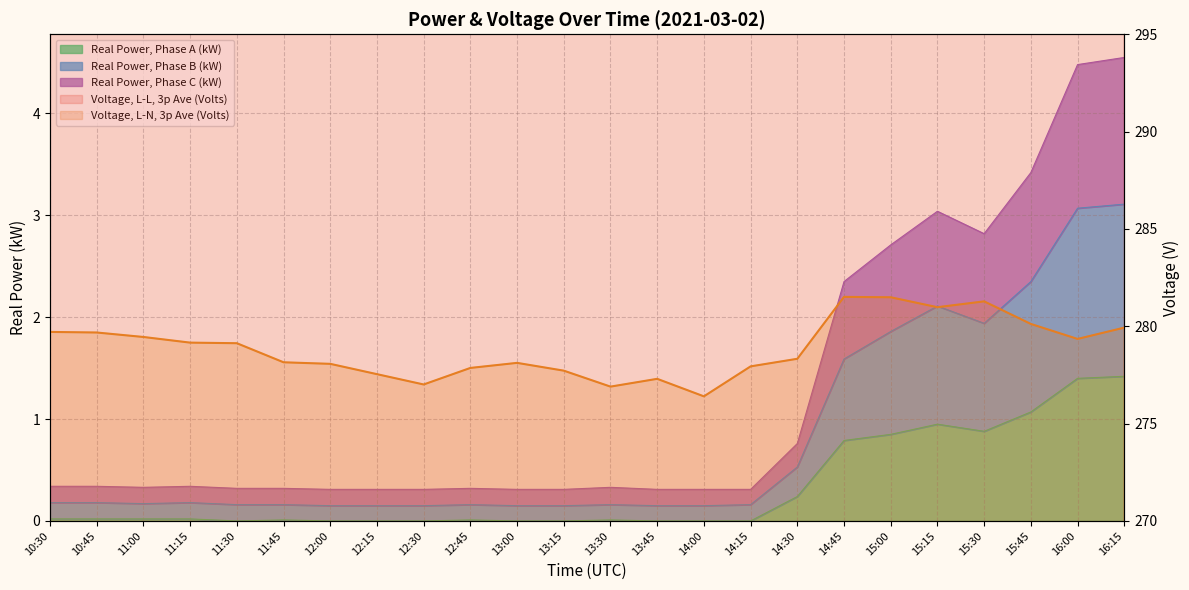

Which series changed the most between 13:00 and 13:30?

Voltage, L-L, 3p Ave (Volts)